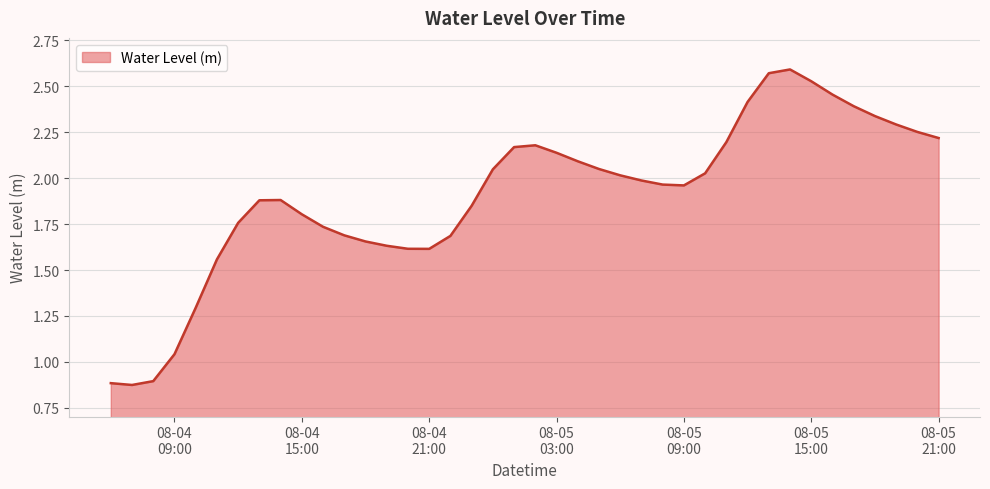

What is the greatest value displayed?

2.6